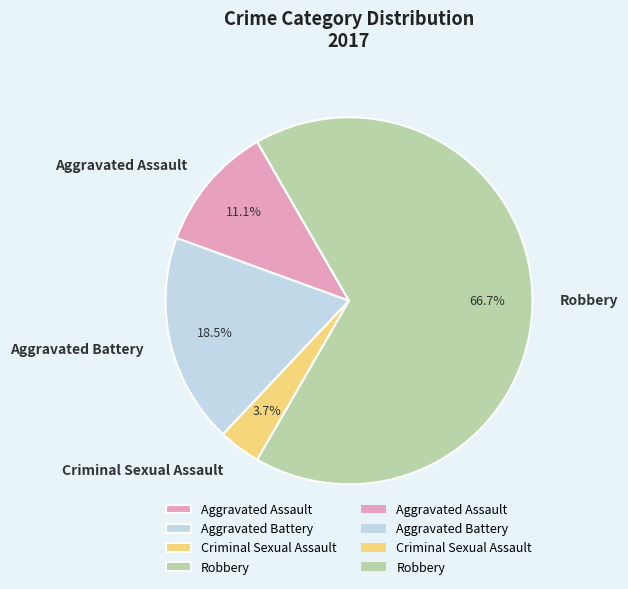

Which category has the smallest portion of the pie?

Criminal Sexual Assault